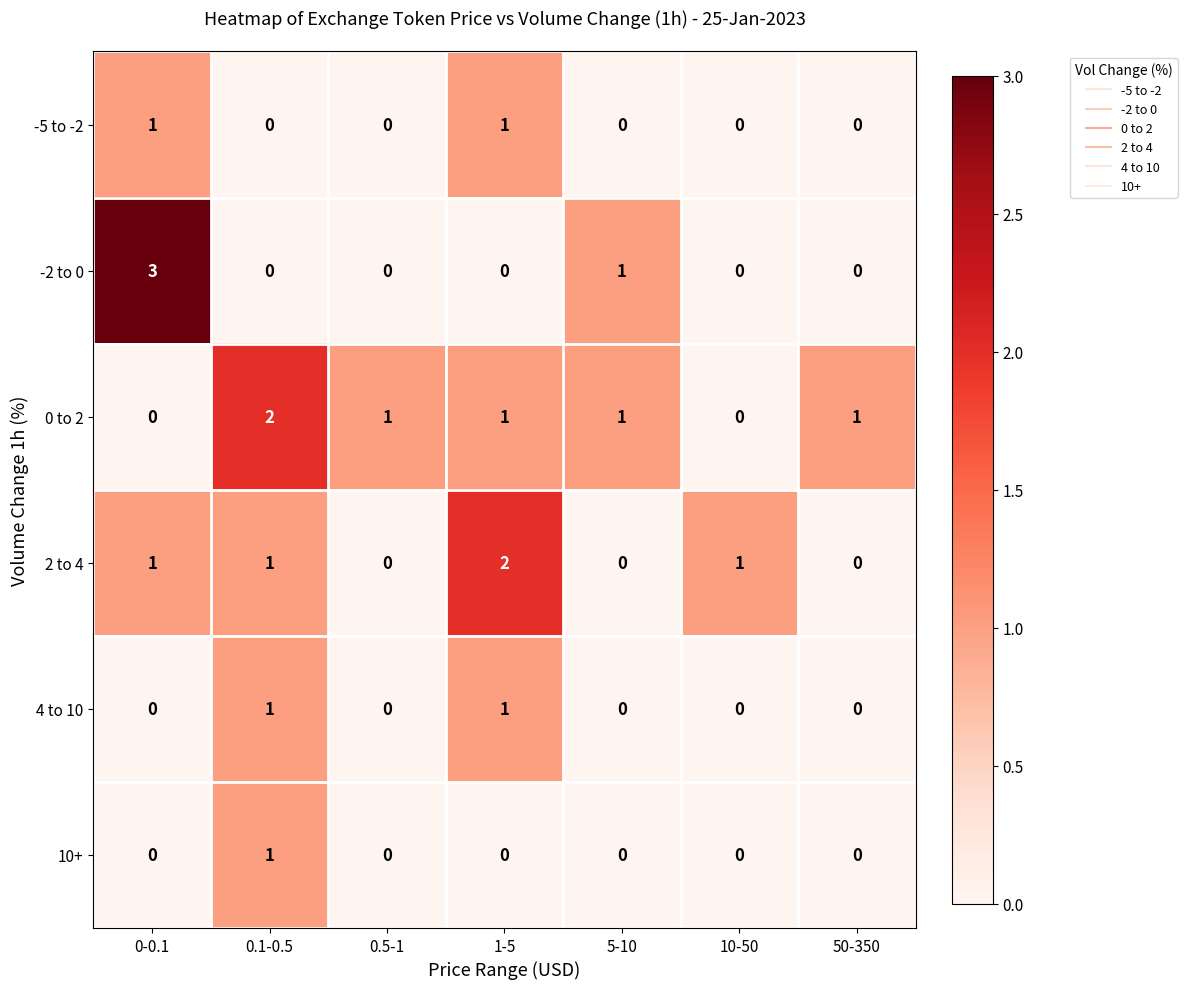

Count the -5 to -2 values in the range 0 to 1.

7